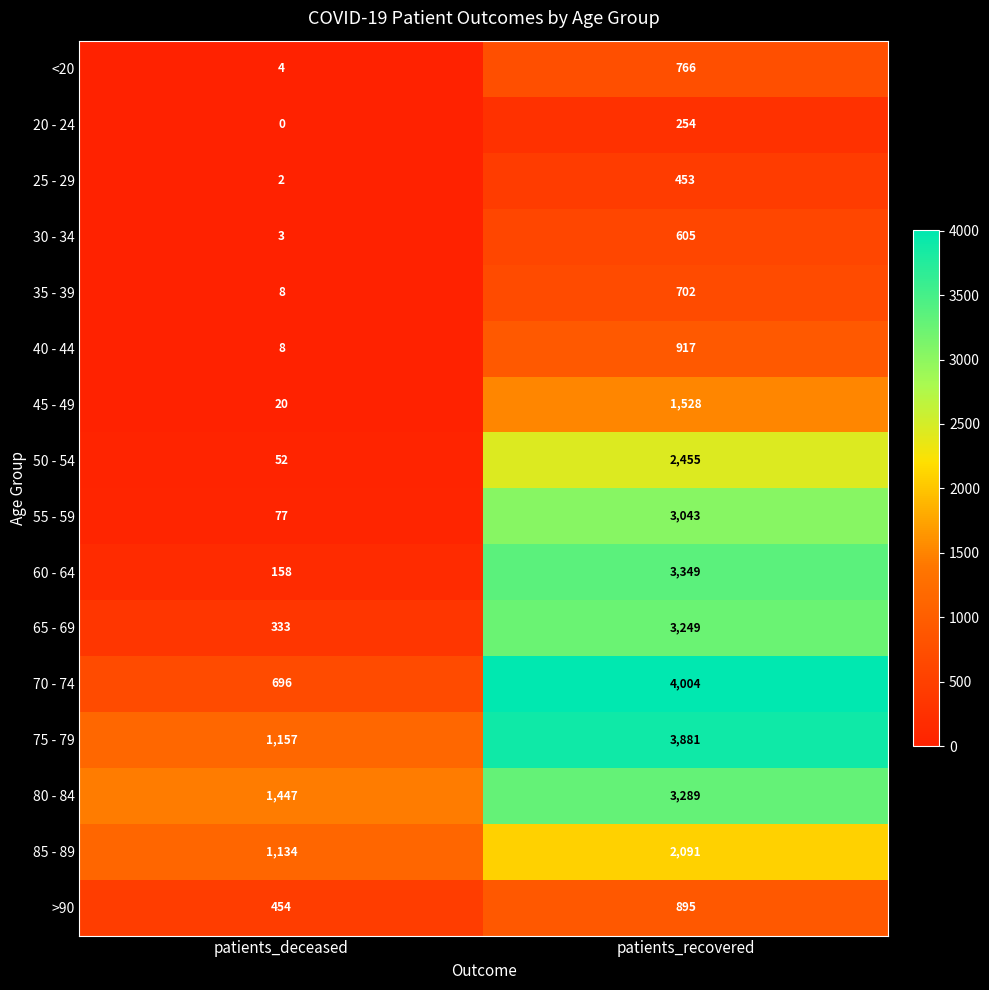

What is the spread (max minus min) of values at patients_recovered?

3750